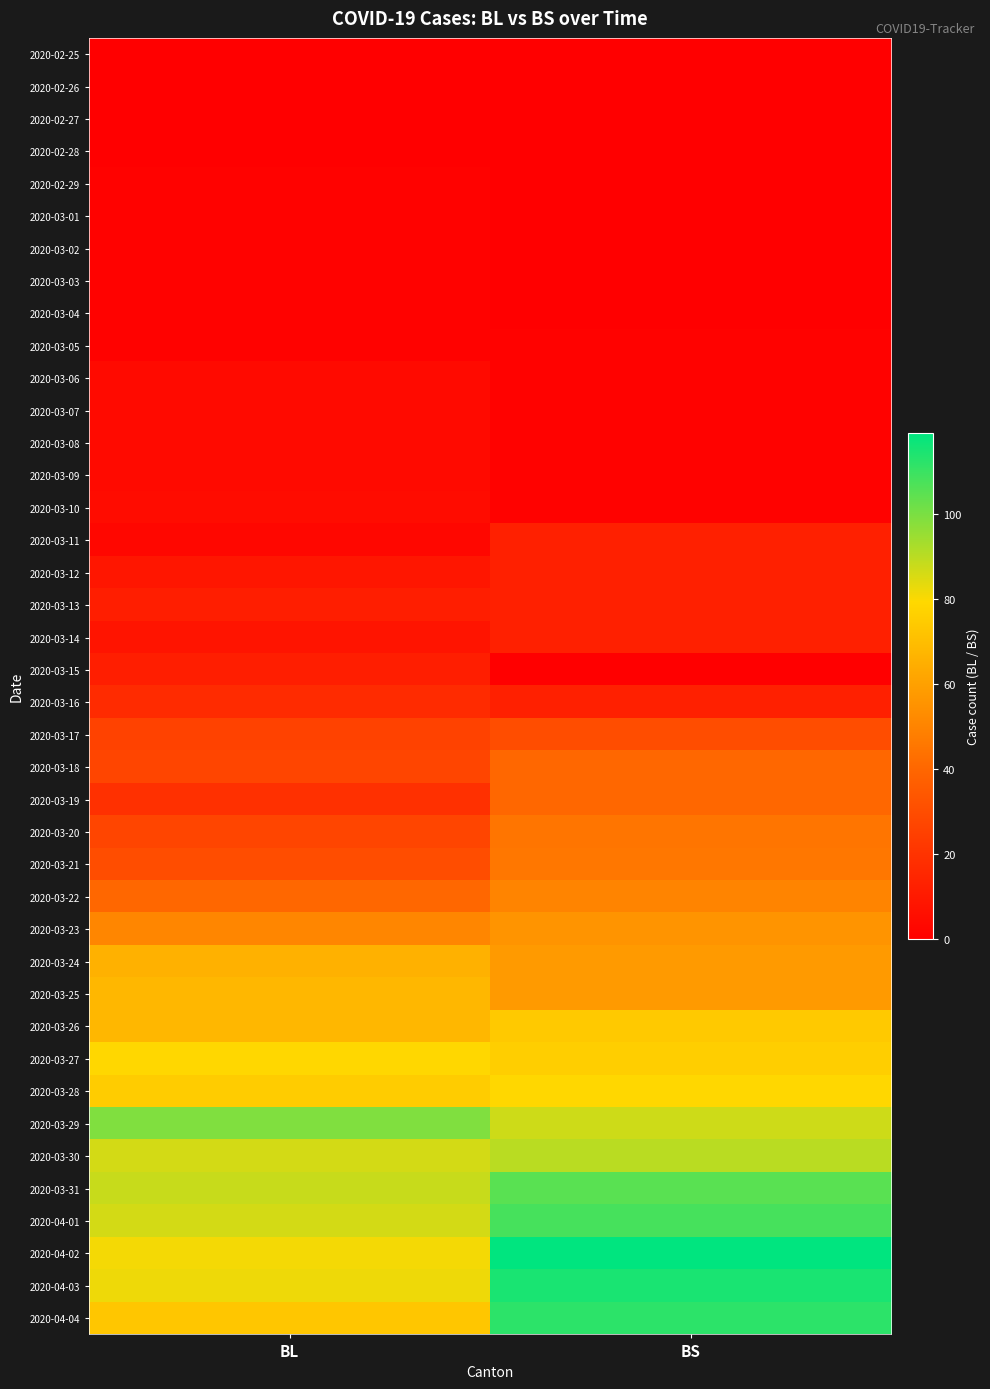

Rank the series by their maximum value, from lowest to highest.

2020-02-25, 2020-02-26, 2020-02-27, 2020-02-28, 2020-02-29, 2020-03-01, 2020-03-02, 2020-03-03, 2020-03-04, 2020-03-05, 2020-03-06, 2020-03-07, 2020-03-08, 2020-03-09, 2020-03-10, 2020-03-15, 2020-03-11, 2020-03-12, 2020-03-13, 2020-03-14, 2020-03-16, 2020-03-17, 2020-03-18, 2020-03-19, 2020-03-20, 2020-03-21, 2020-03-22, 2020-03-23, 2020-03-24, 2020-03-25, 2020-03-26, 2020-03-27, 2020-03-28, 2020-03-30, 2020-03-29, 2020-03-31, 2020-04-01, 2020-04-04, 2020-04-03, 2020-04-02